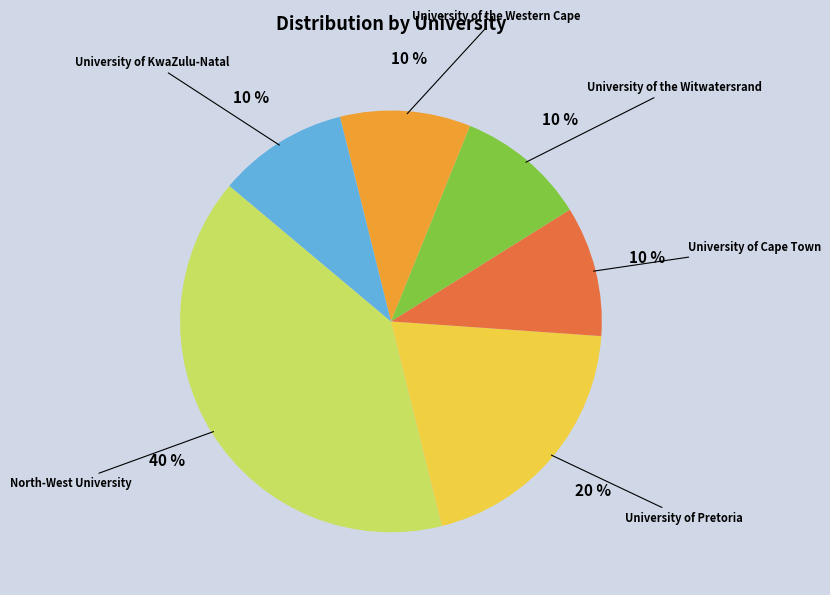

Is there a majority slice in this chart?

No